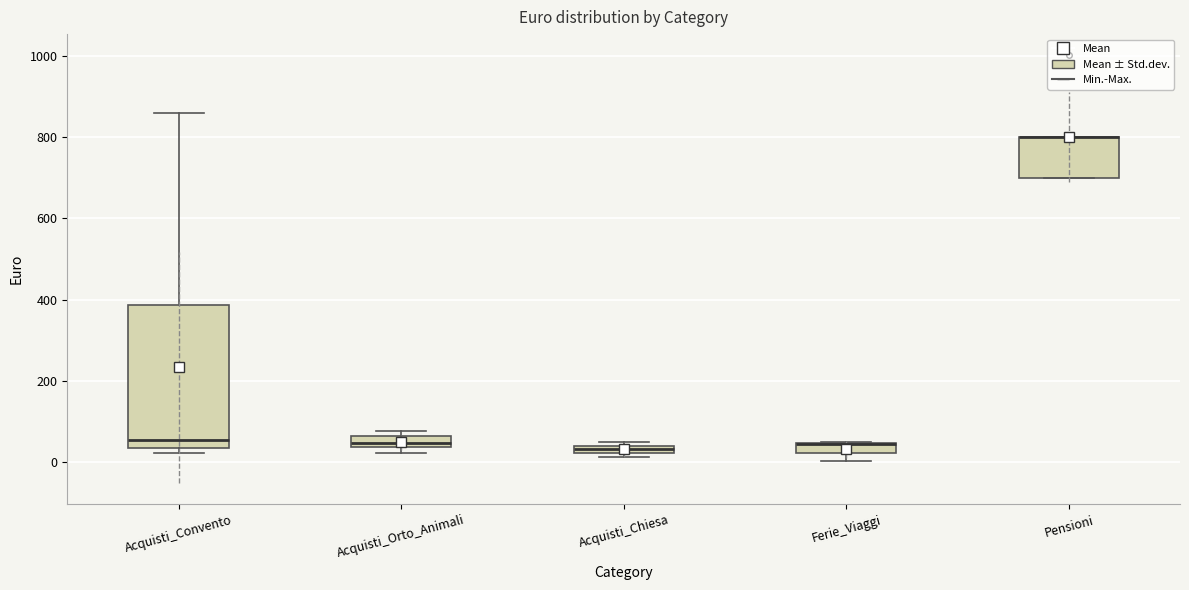

Comparing the boxes themselves (not the whiskers), which one is the tallest?

Acquisti_Convento